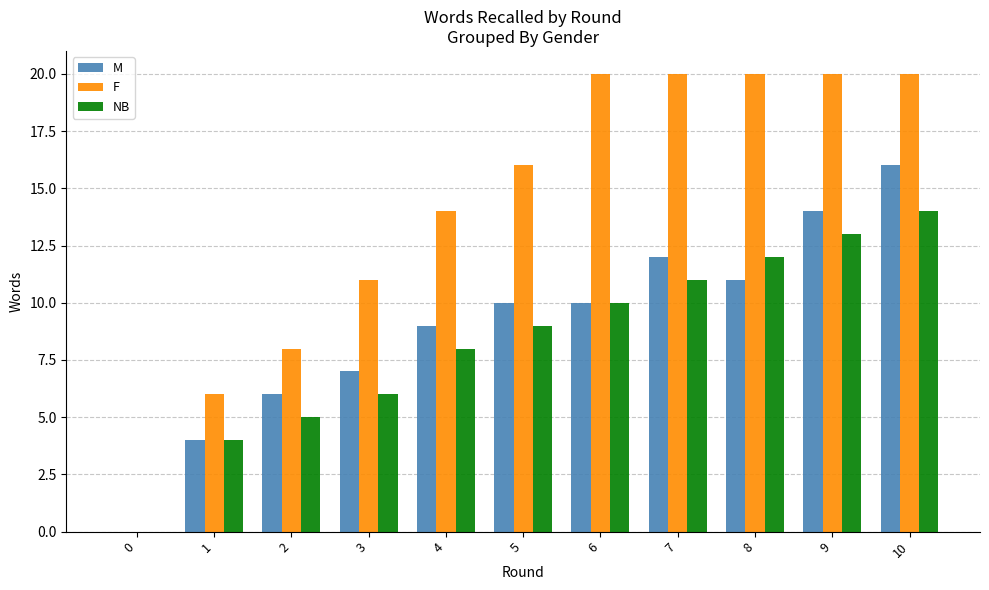

The value of NB at 1 is 4. True or false?

True